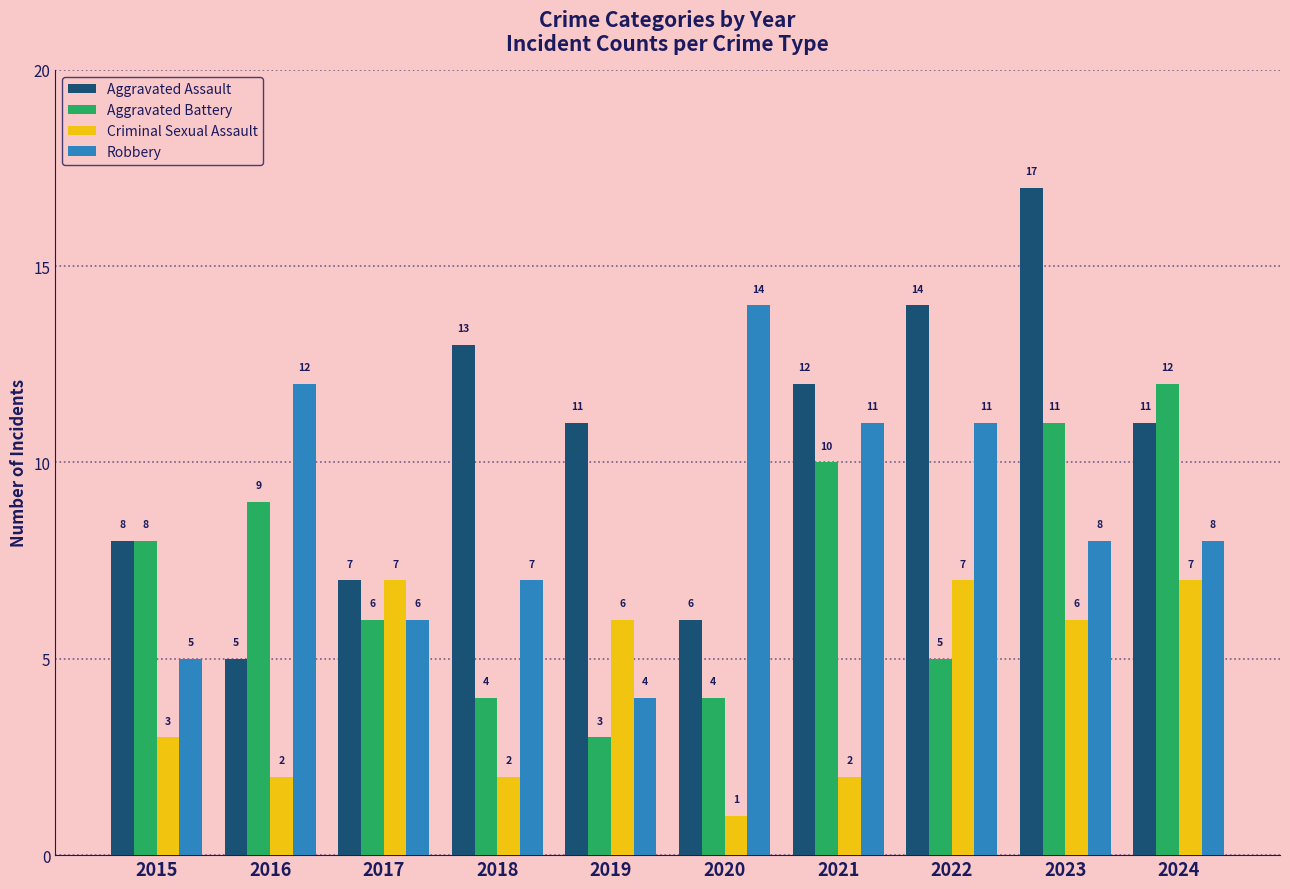

What are all the series names shown in the legend?

Aggravated Assault, Aggravated Battery, Criminal Sexual Assault, Robbery